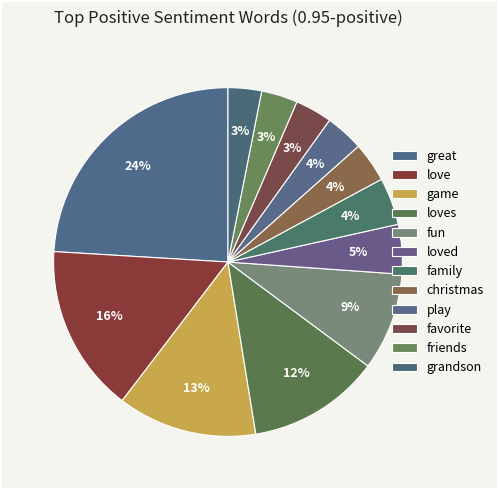

What percentage is the favorite slice, to the nearest percent?

3%